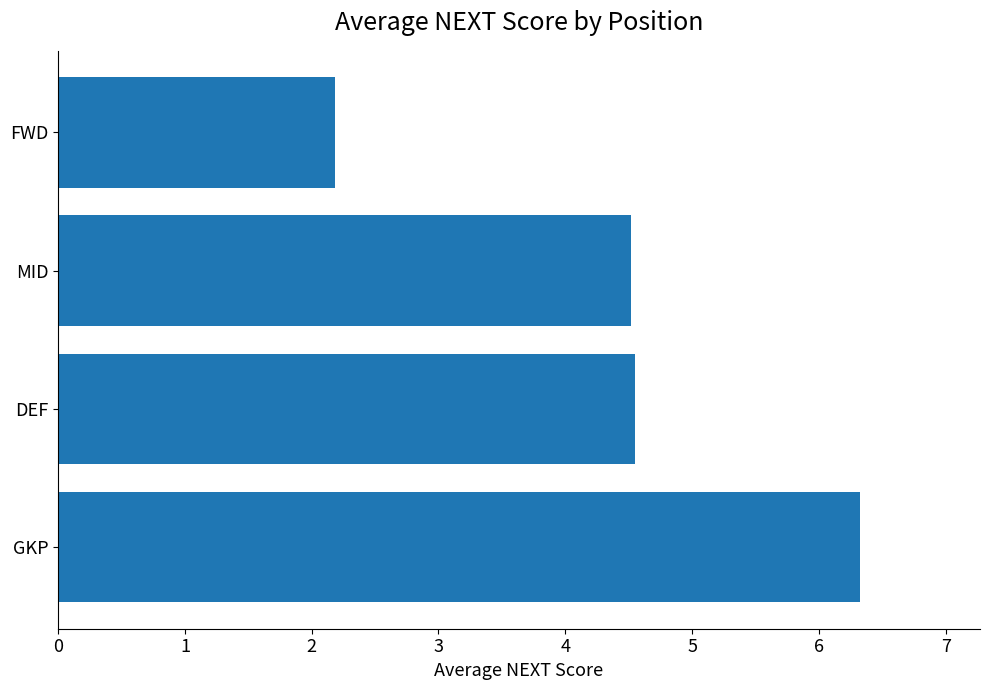

Which label corresponds to the largest value in the chart?

GKP